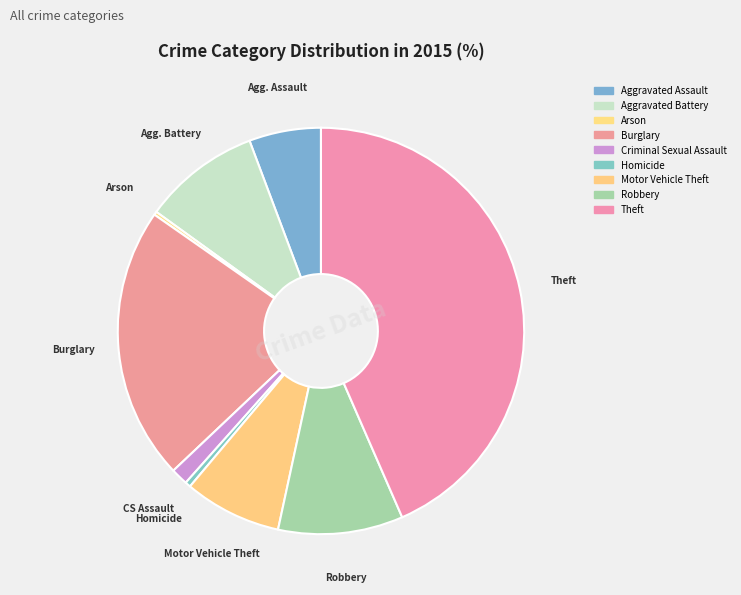

How many slices are in this pie chart?

9